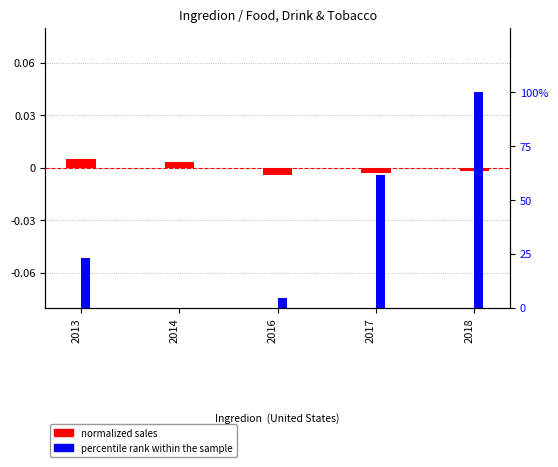

At which category is the sum across all series the highest?

2018